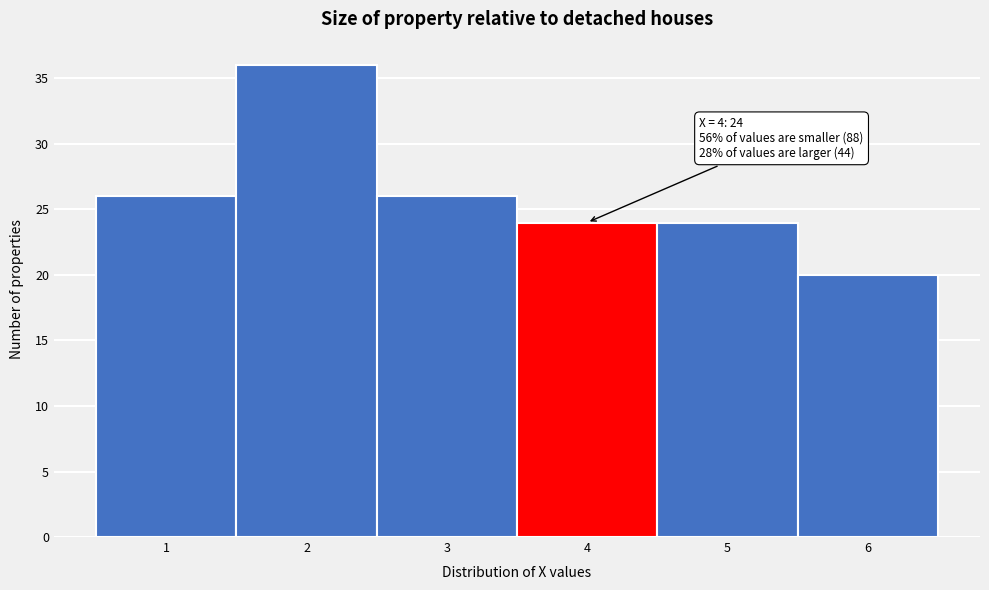

Over which range of the x-axis is the bar tallest?

1.5 to 2.5